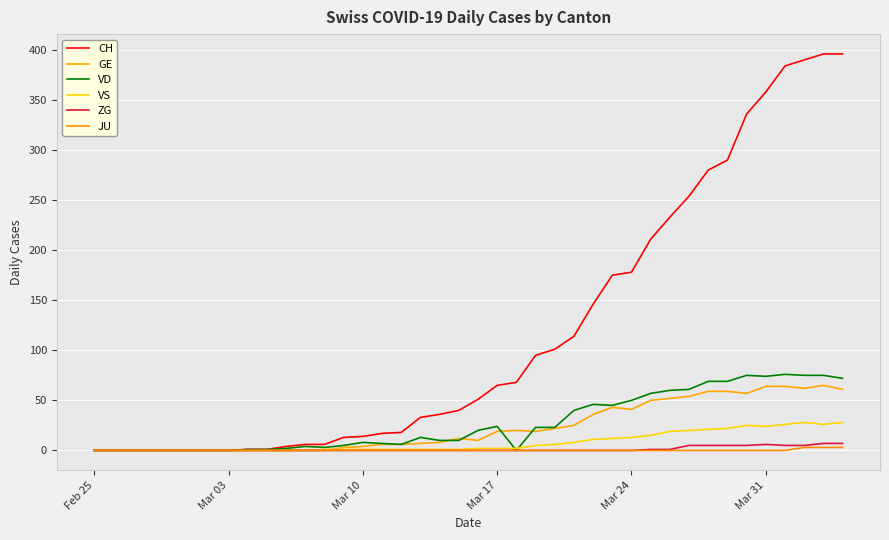

Does the chart have visible grid lines?

Yes